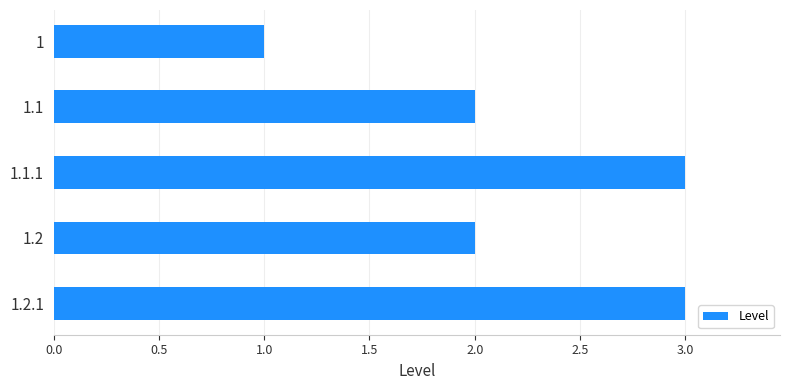

Reading top to bottom, transcribe all the data shown in this chart.

1=1	1.1=2	1.1.1=3	1.2=2	1.2.1=3